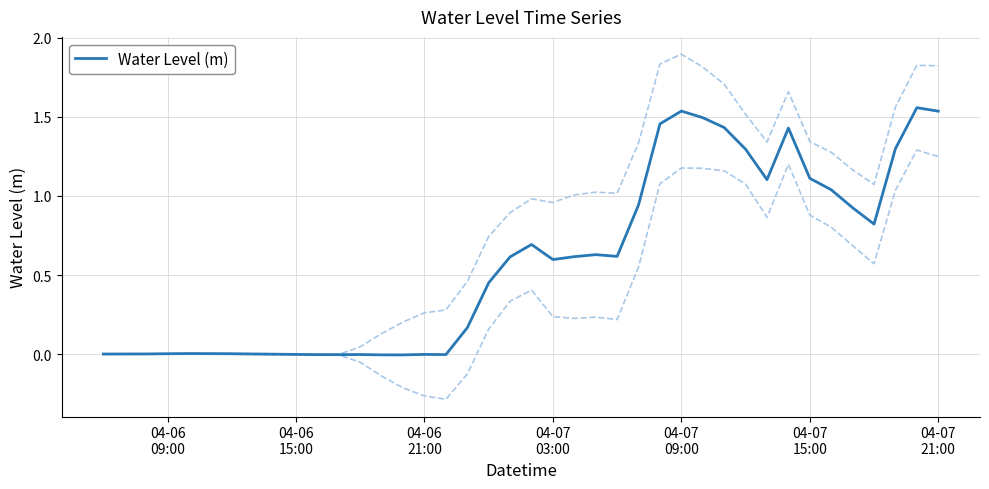

Reading right to left, list all the values displayed in this chart.

1.5	1.6	1.3	0.8	0.9	1.0	1.1	1.4	1.1	1.3	1.4	1.5	1.5	1.5	0.9	0.6	0.6	0.6	0.6	0.7	0.6	0.5	0.2	-0.0	-0.0	-0.0	-0.0	-0.0	-0.0	-0.0	-0.0	-0.0	0.0	0.0	0.0	0.0	0.0	0.0	0.0	0.0